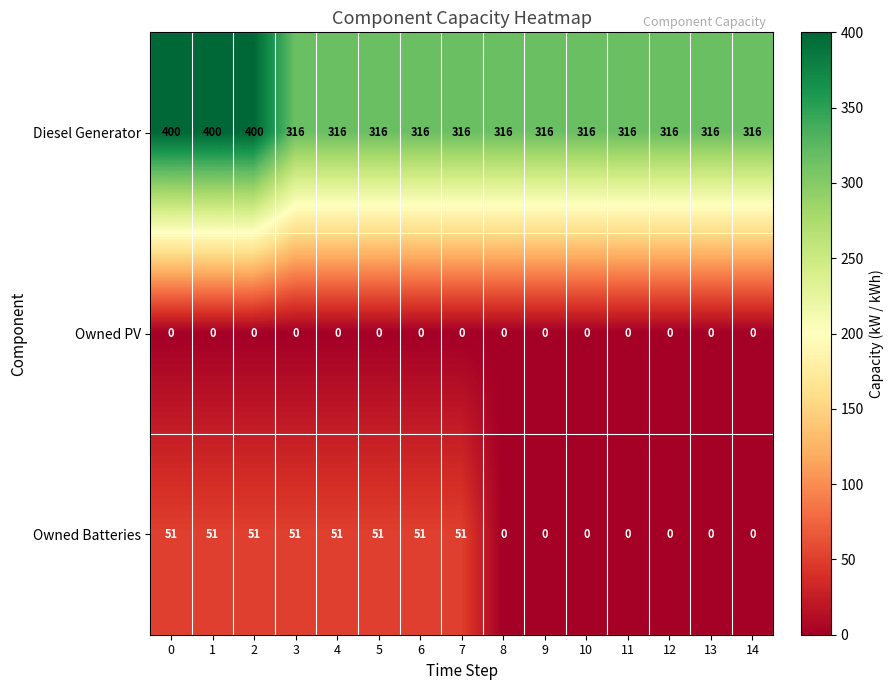

What is the highest value of the Diesel Generator series?

400